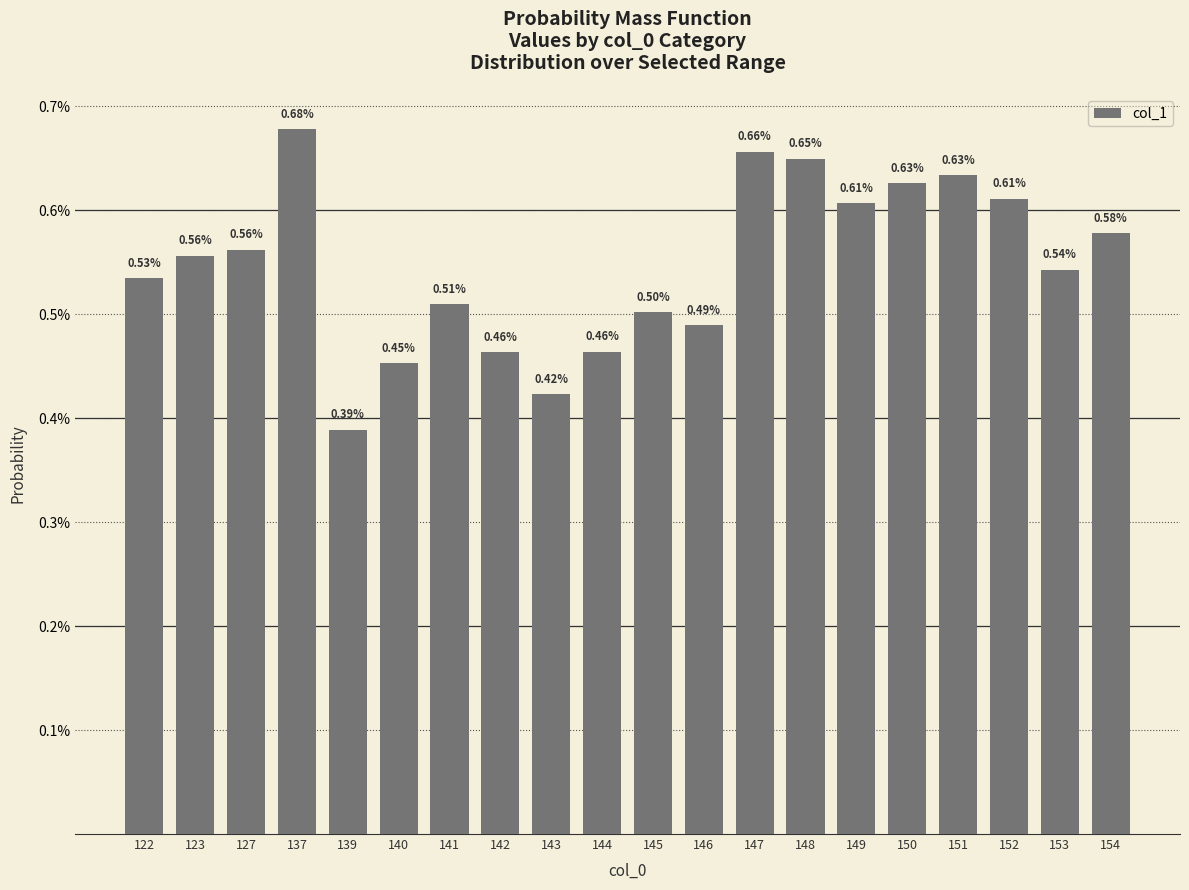

List the labels in order of value, largest first.

137, 147, 148, 151, 150, 152, 149, 154, 127, 123, 153, 122, 141, 145, 146, 144, 142, 140, 143, 139